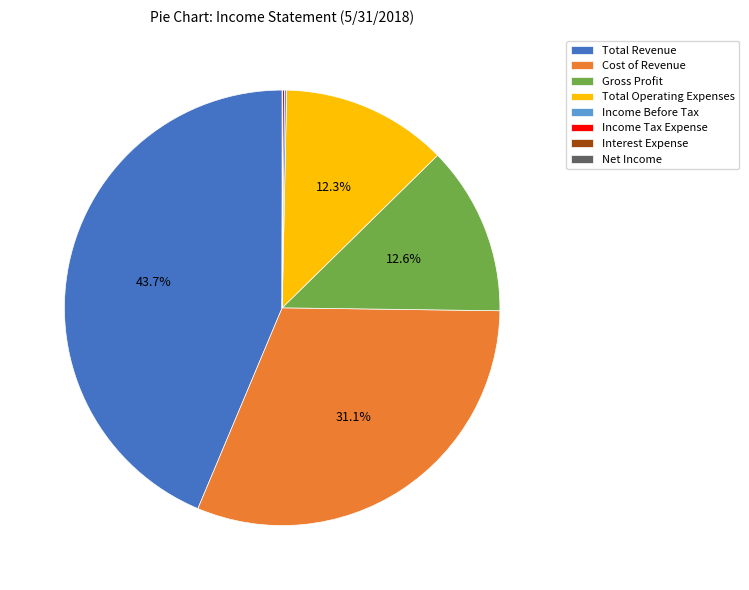

Approximately how many times larger is the value at Total Operating Expenses compared to Gross Profit?

1.0